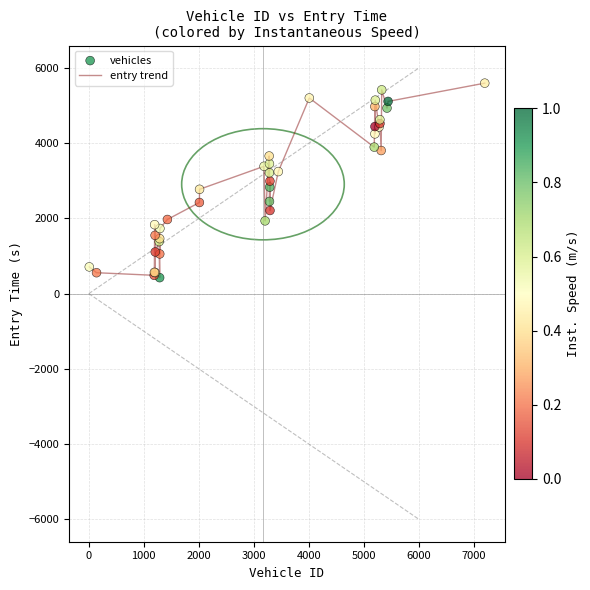

How many lines are shown in the chart?

1